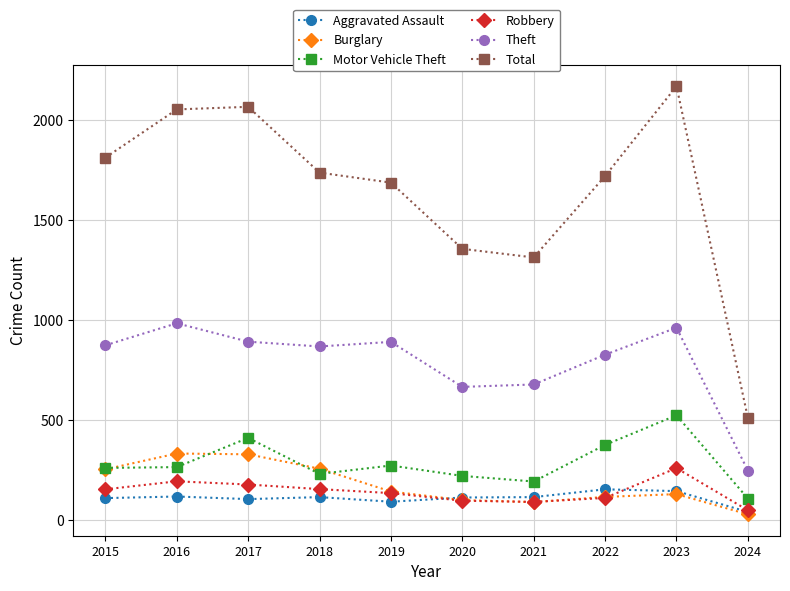

Which series changed the most between 2018 and 2023?

Total